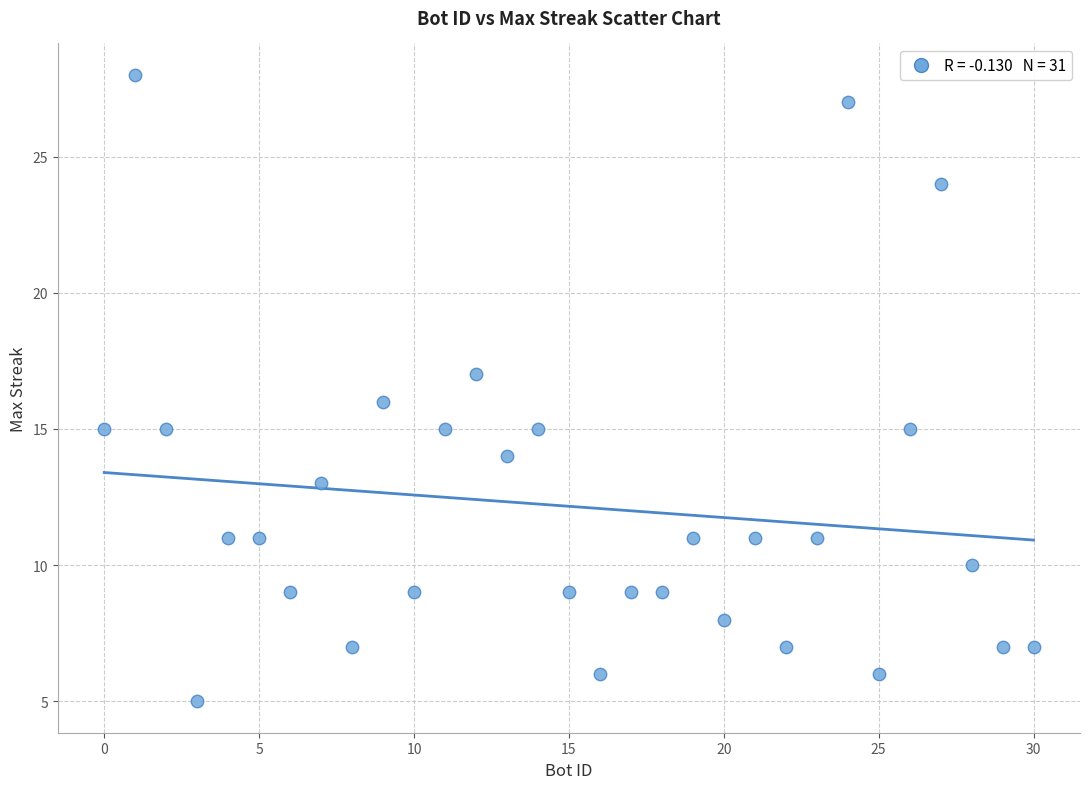

What is the range of Y values (max minus min)?

23